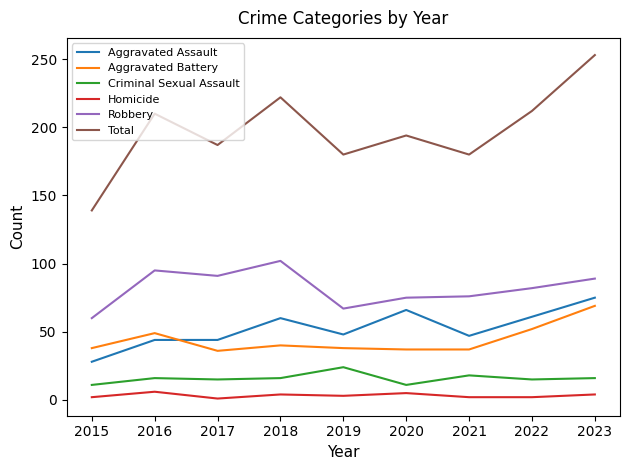

At which category does the chart reach its peak across all series?

2023